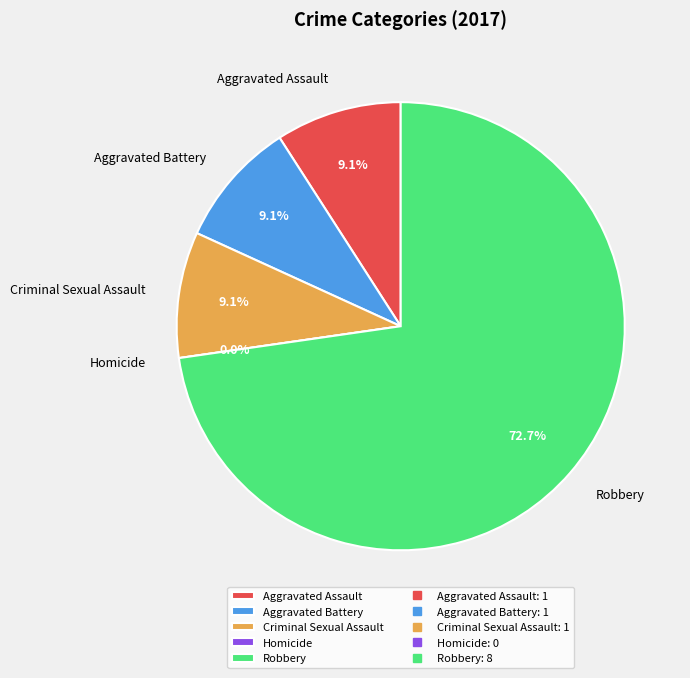

Is it true that Aggravated Battery is 1% of the pie?

False